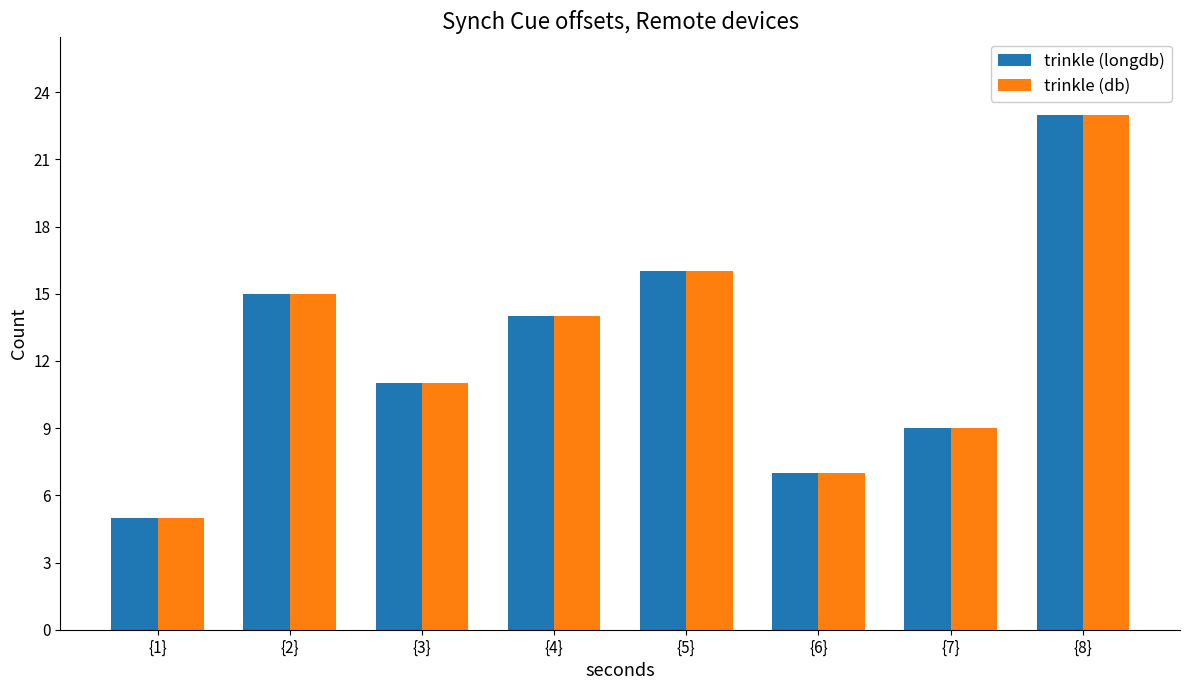

Is it true that trinkle (db) equals 3 at {1}?

False